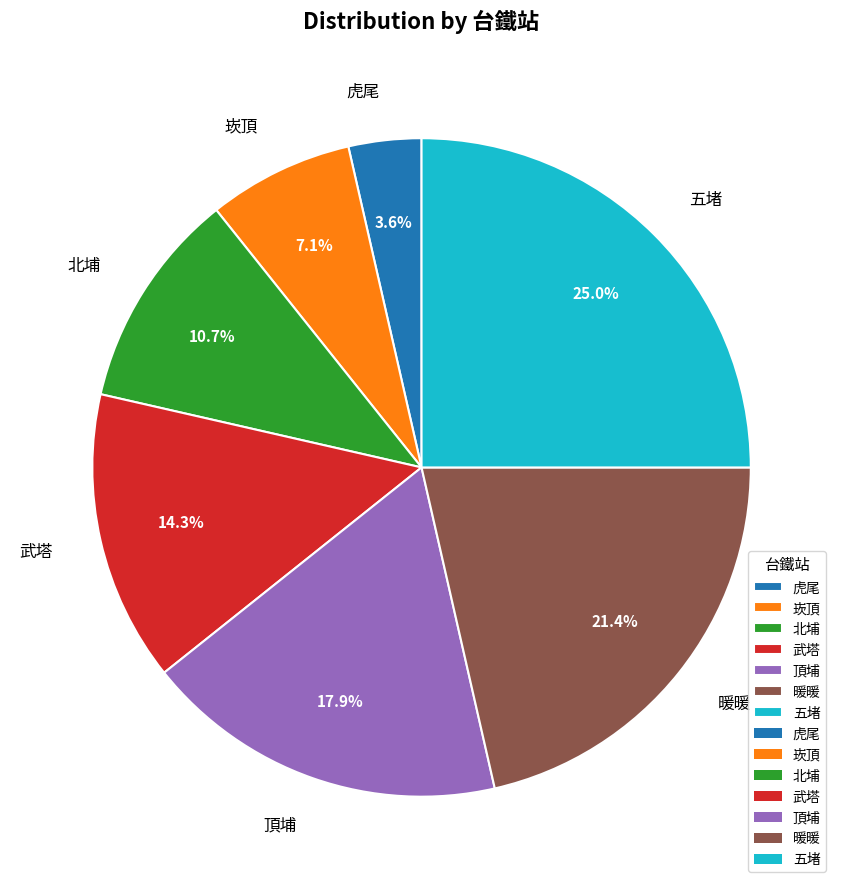

Do 崁頂 and 暖暖 together represent more than half of the pie?

No